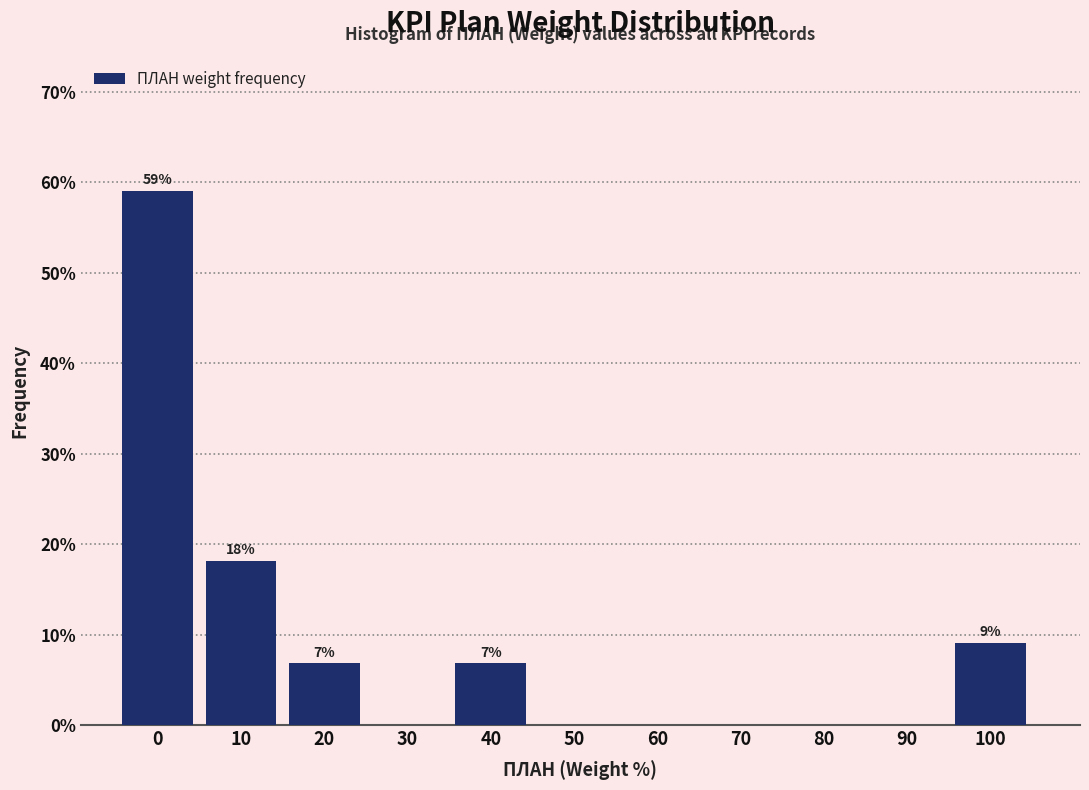

Reading right to left, what are all the values shown in this chart?

100=9.1	90=0.0	80=0.0	70=0.0	60=0.0	50=0.0	40=6.8	30=0.0	20=6.8	10=18.2	0=59.1